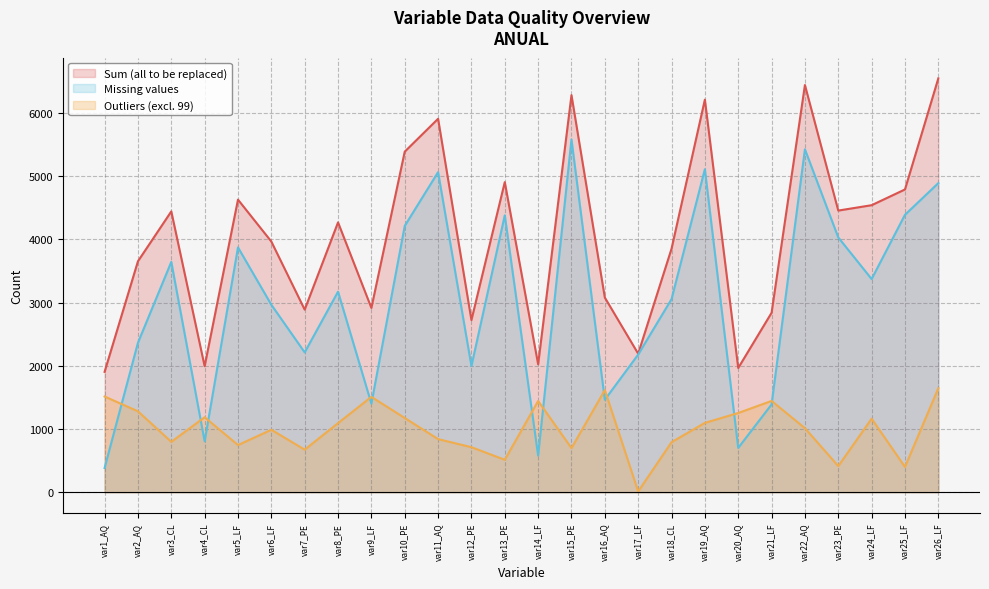

True or false: Sum (all to be replaced) and Outliers (excl. 99) intersect in this chart.

False